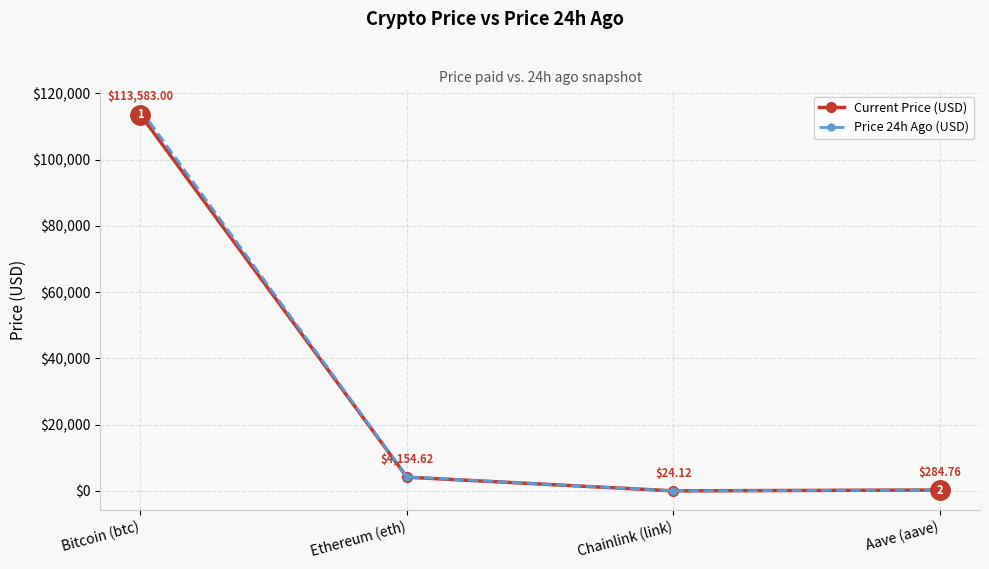

Which series changed the most between Chainlink (link) and Aave (aave)?

Current Price (USD)